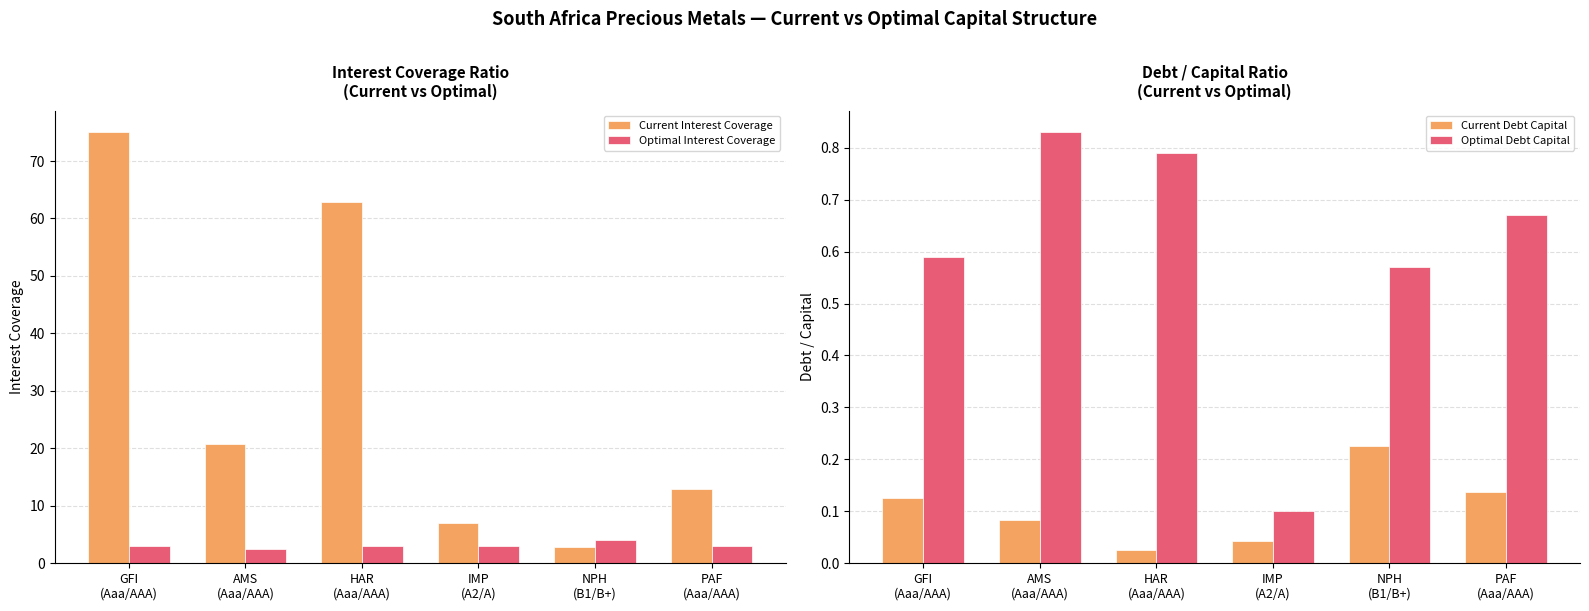

Which series has the widest spread of values?

Current Interest Coverage